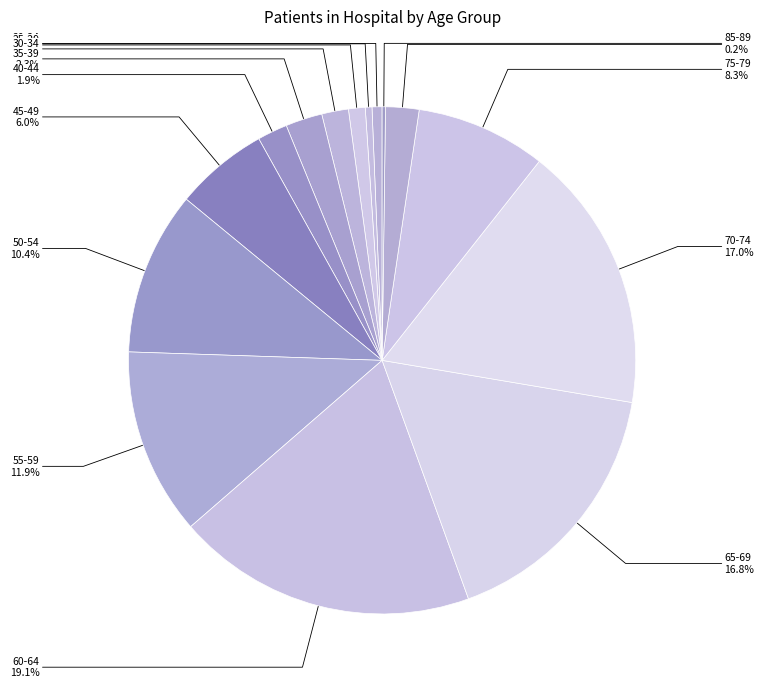

Which category has the biggest portion of the pie?

60-64